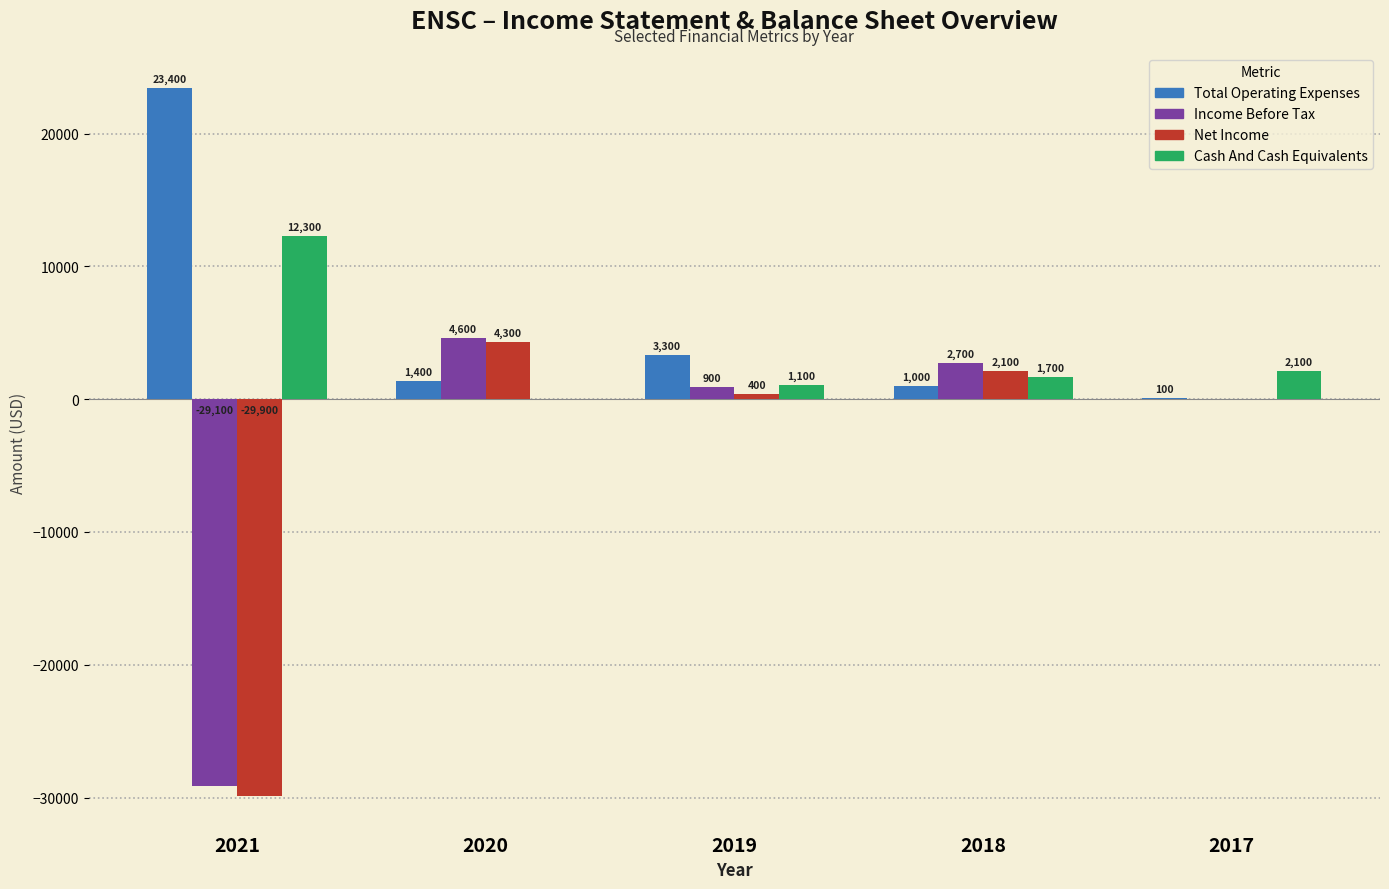

Reading right to left, transcribe all the data shown in this chart.

Total Operating Expenses: 100	1000	3300	1400	23400
Income Before Tax: 0	2700	900	4600	-29100
Net Income: 0	2100	400	4300	-29900
Cash And Cash Equivalents: 2100	1700	1100	0	12300